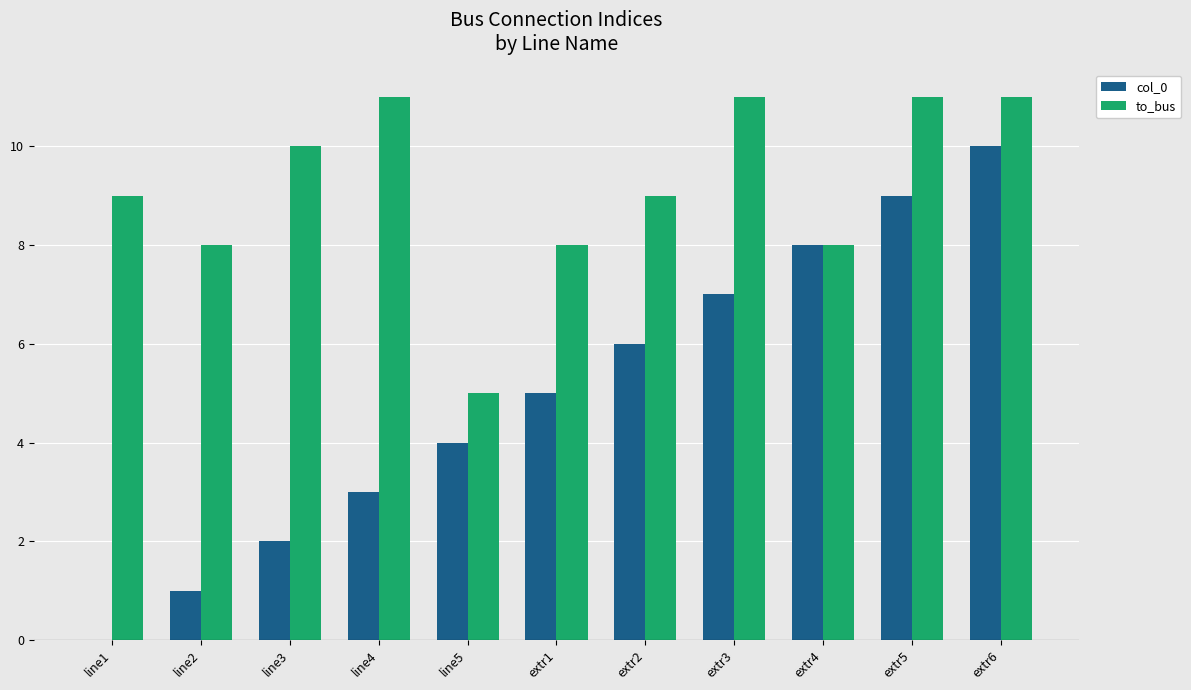

Is the value of to_bus at line5 greater than the value of col_0 at line3?

Yes